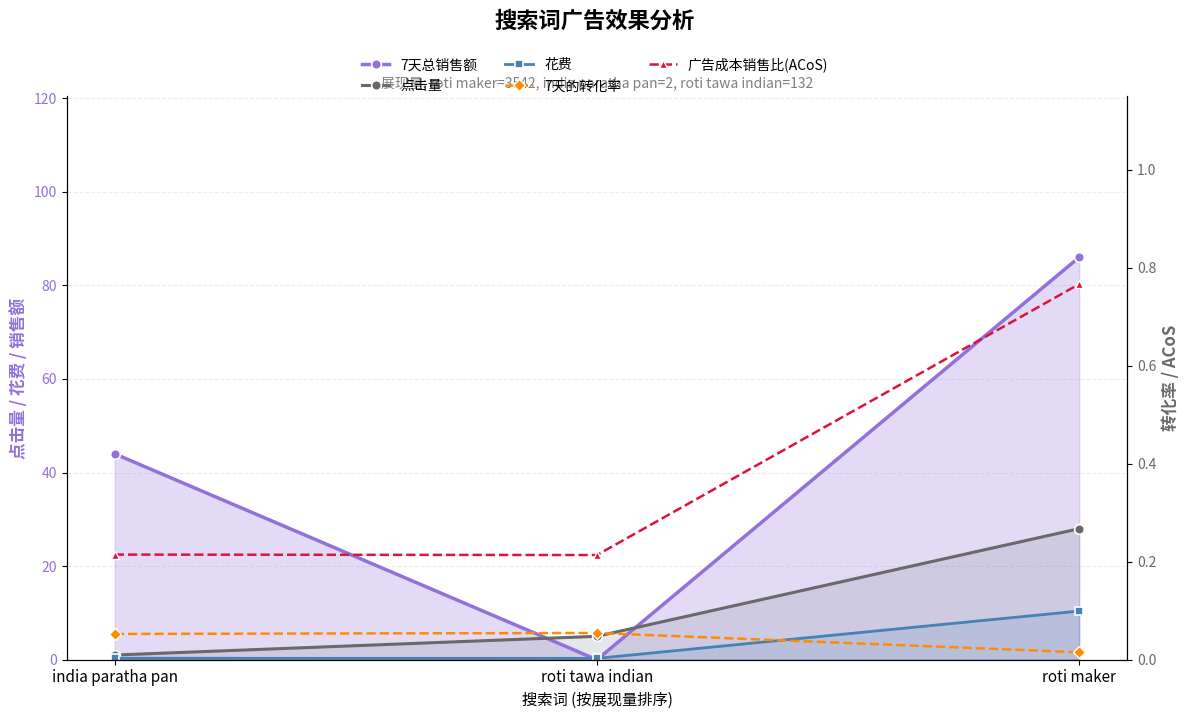

What is the sum of the 花费 values at roti maker and india paratha pan?

10.7